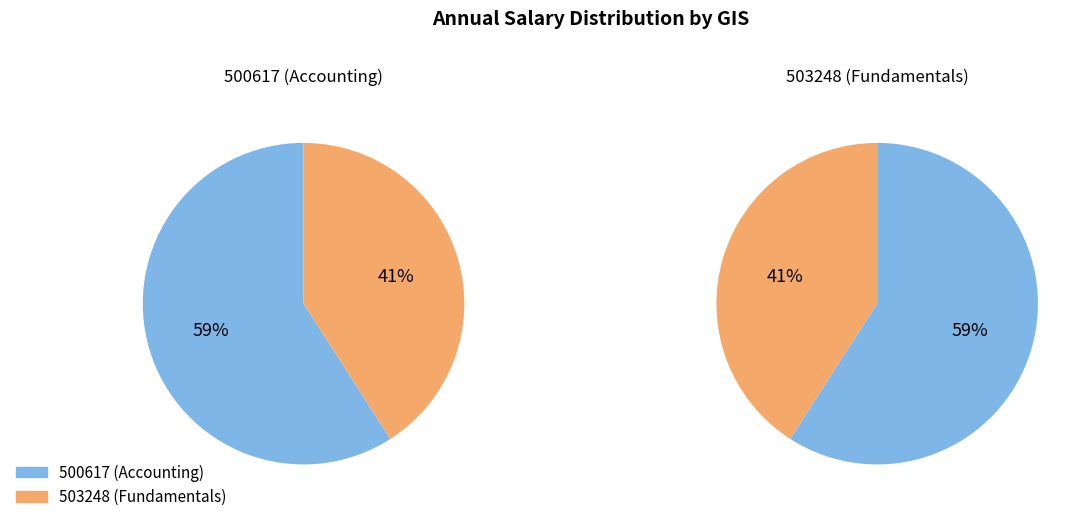

Is 500617 the majority of the pie?

Yes